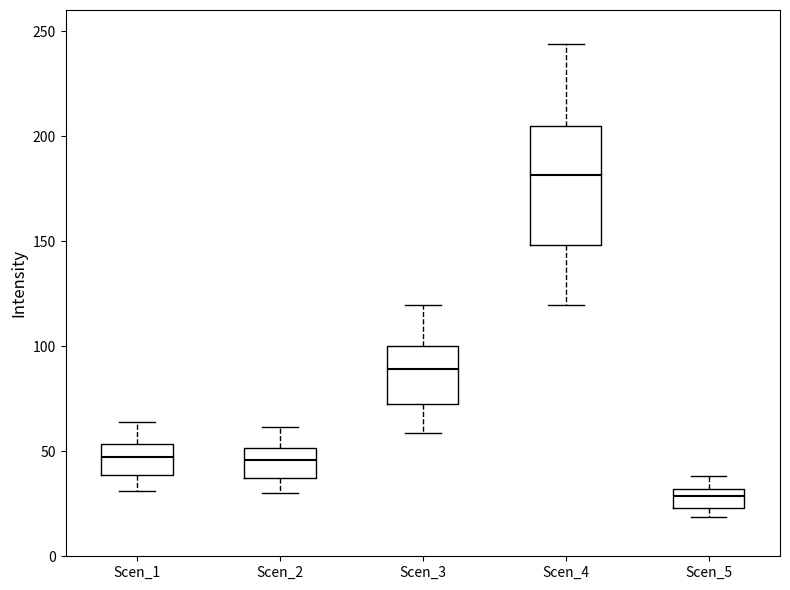

Where is the upper edge of the box for Scen_5 on the y-axis? The values are not printed on the chart, so give them approximately, as read against the axis.

30